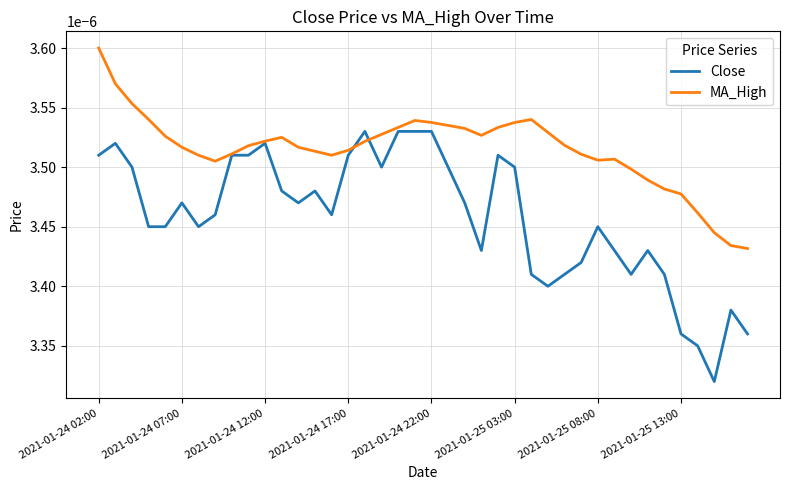

List the series in order of their overall mean, lowest first.

Close, MA_High